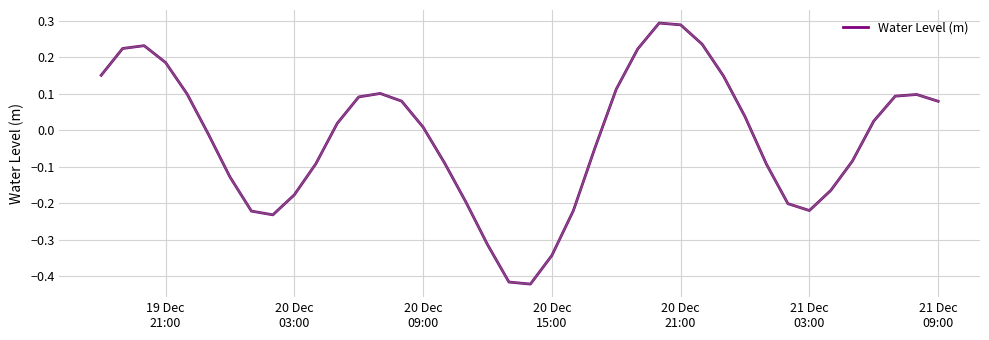

Is this an area chart (filled region under the line)?

No